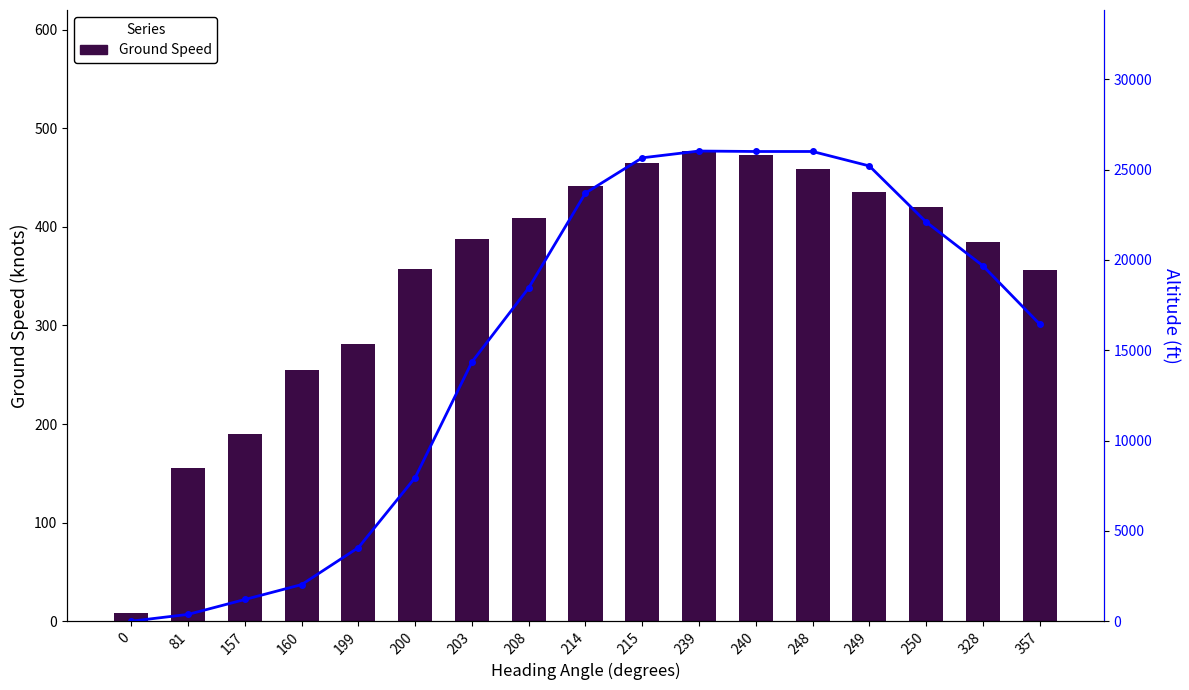

Are the bars grouped side by side (vs. stacked)?

Yes